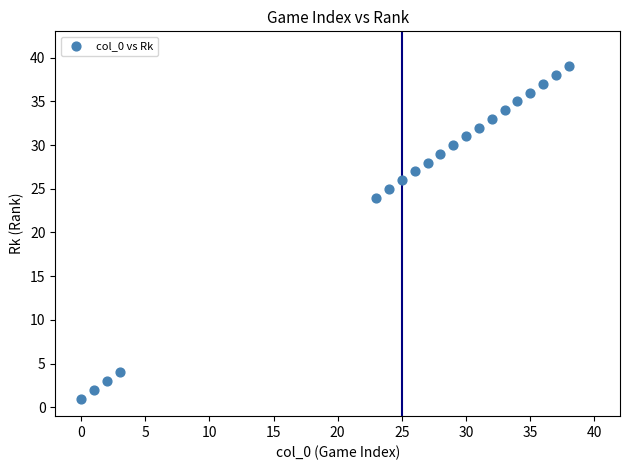

What is the range of Y values (max minus min)?

38